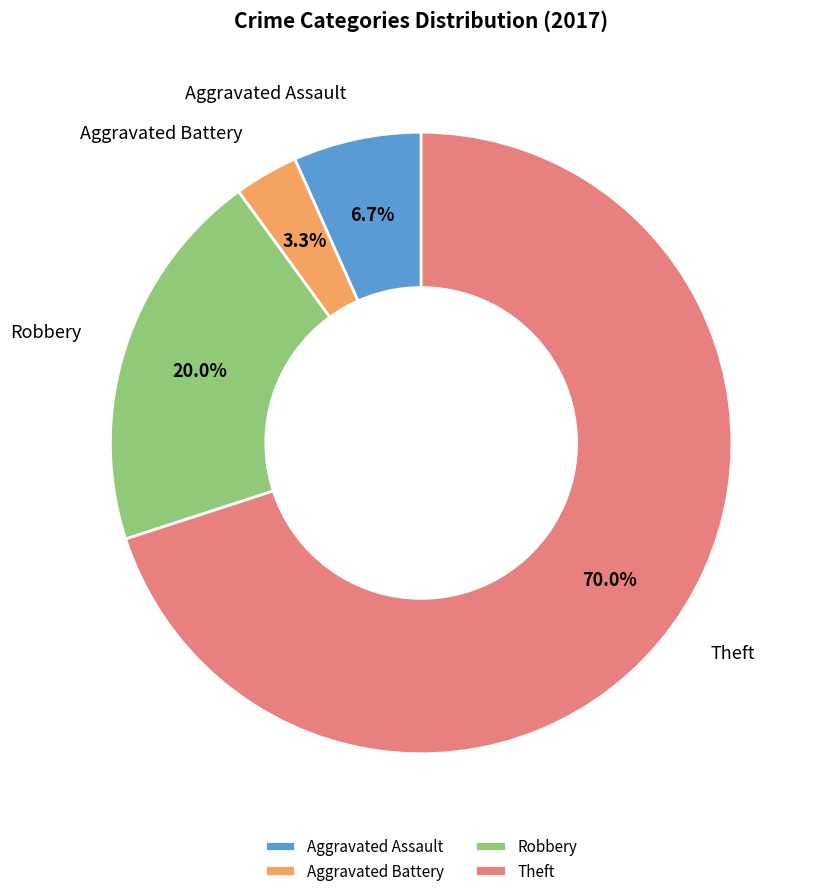

Does Robbery represent more than half of the total?

No